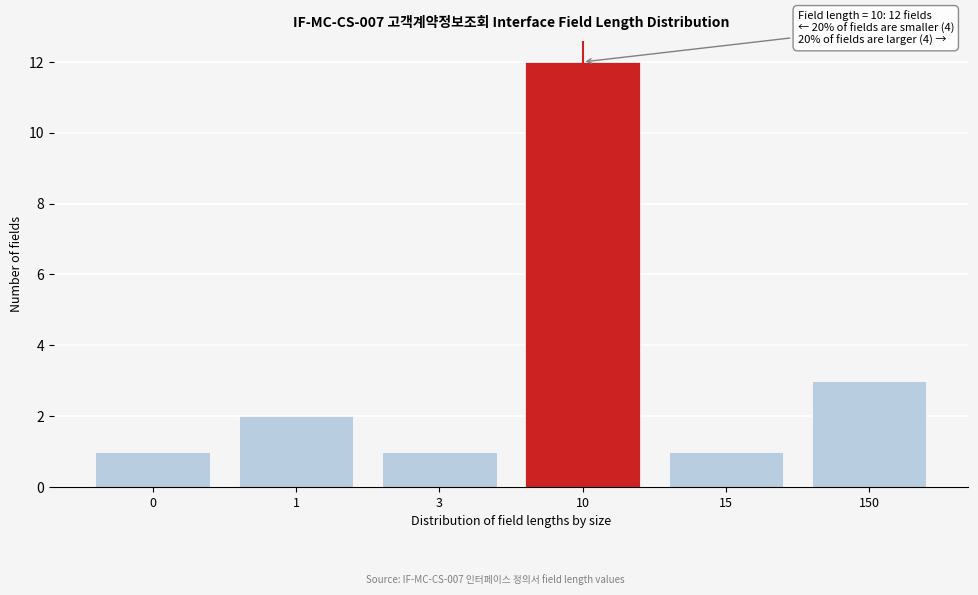

Reading left to right, transcribe all the data shown in this chart.

0=1	1=2	3=1	10=12	15=1	150=3